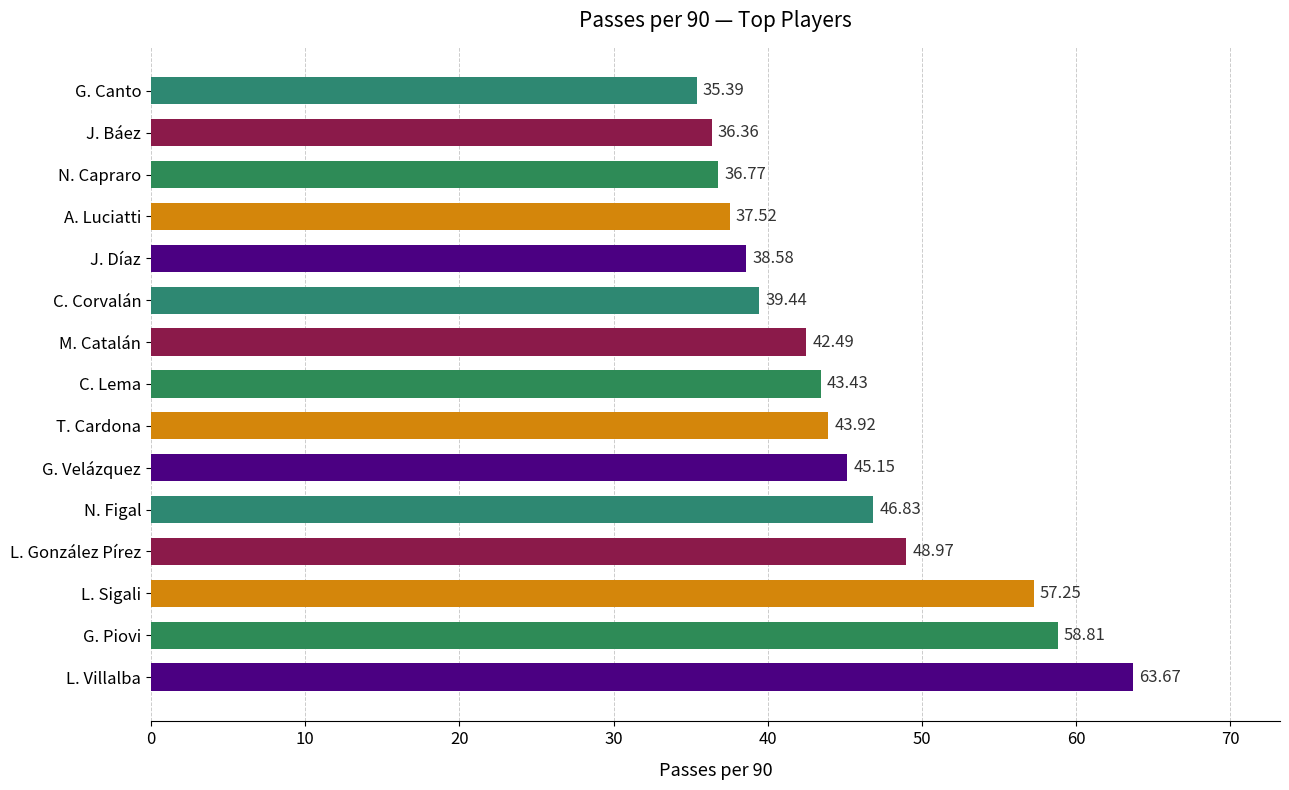

List the labels in order of value, largest first.

L. Villalba, G. Piovi, L. Sigali, L. González Pírez, N. Figal, G. Velázquez, T. Cardona, C. Lema, M. Catalán, C. Corvalán, J. Díaz, A. Luciatti, N. Capraro, J. Báez, G. Canto